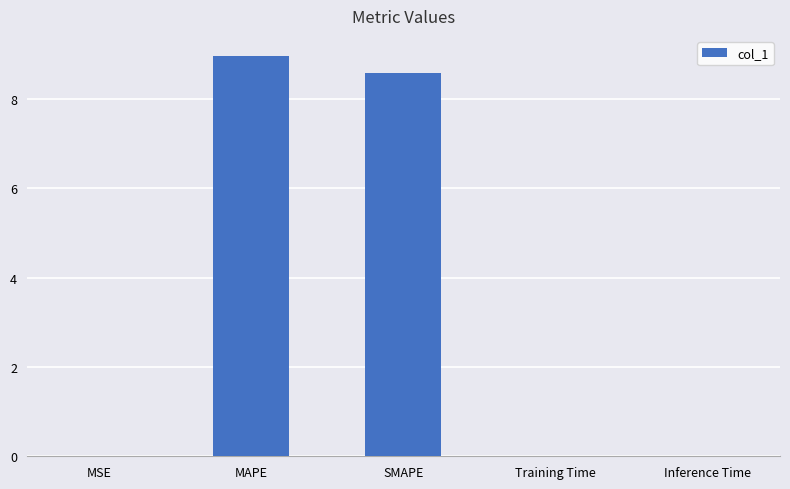

The value at MSE is 0.0. True or false?

True